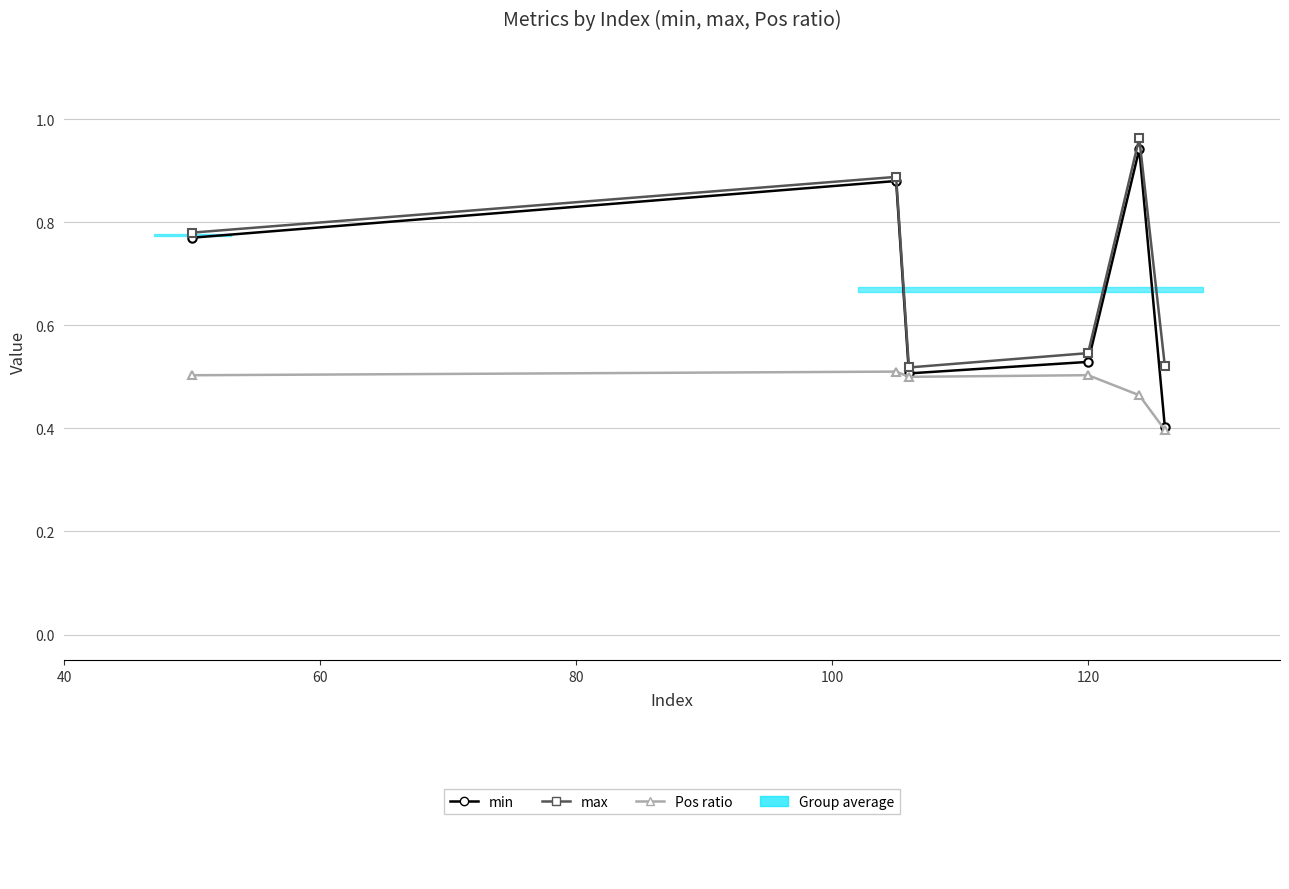

At 80, list the series in order from largest to smallest.

max, min, Pos ratio